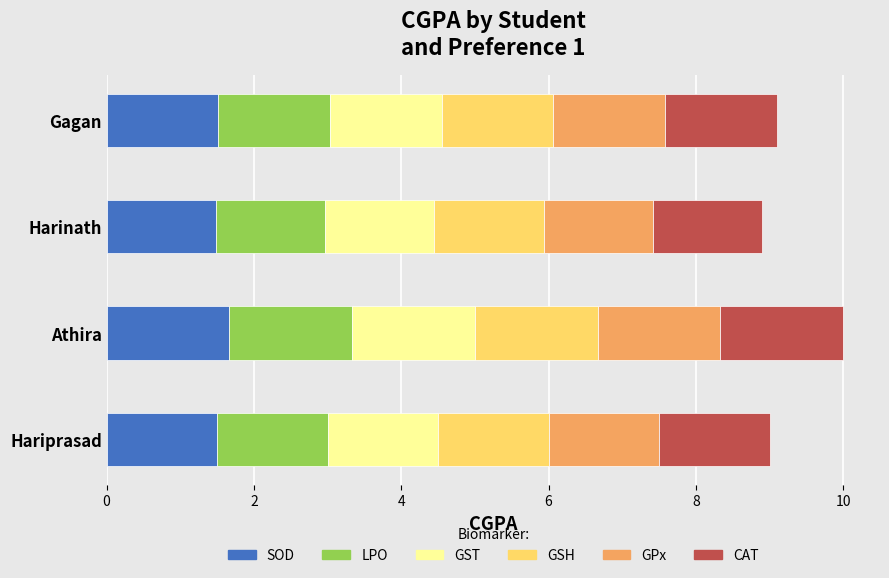

What is the highest value of the SOD series?

1.7